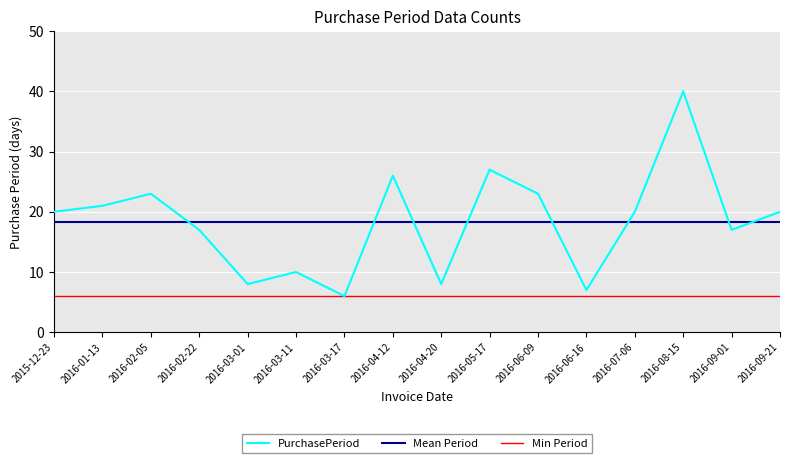

What position from the left is 2016-04-12?

8